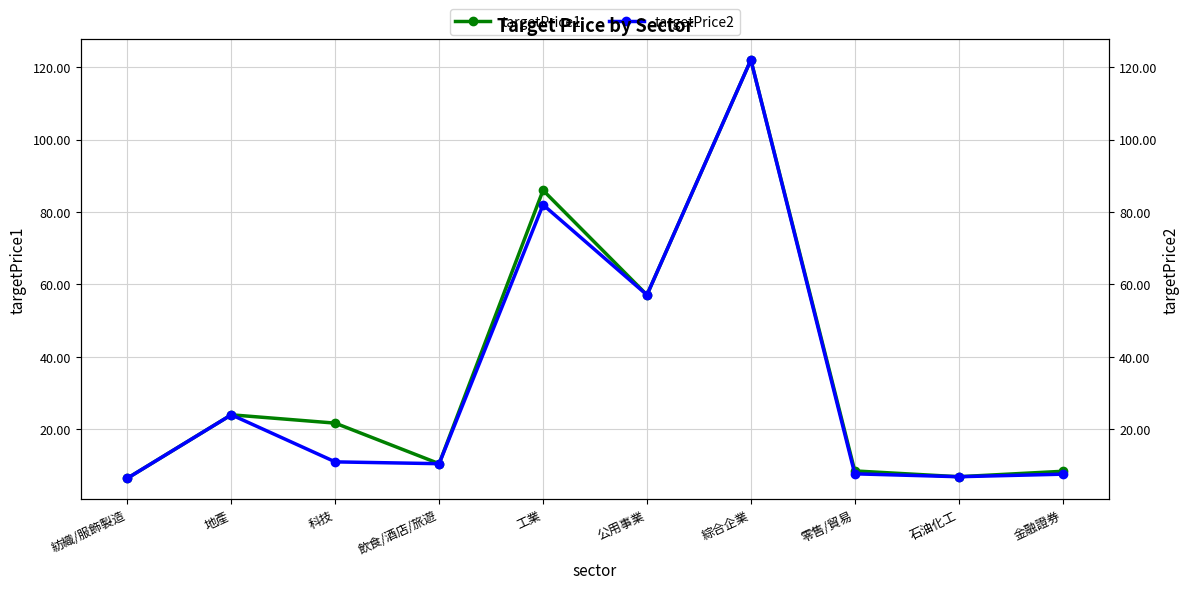

In targetPrice1, how many points are higher than both neighbors (excluding endpoints)?

3